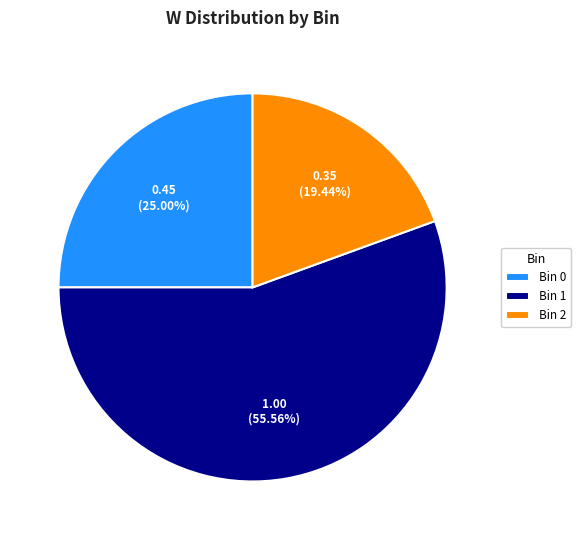

Does Bin 1 account for over 50% of the chart?

Yes